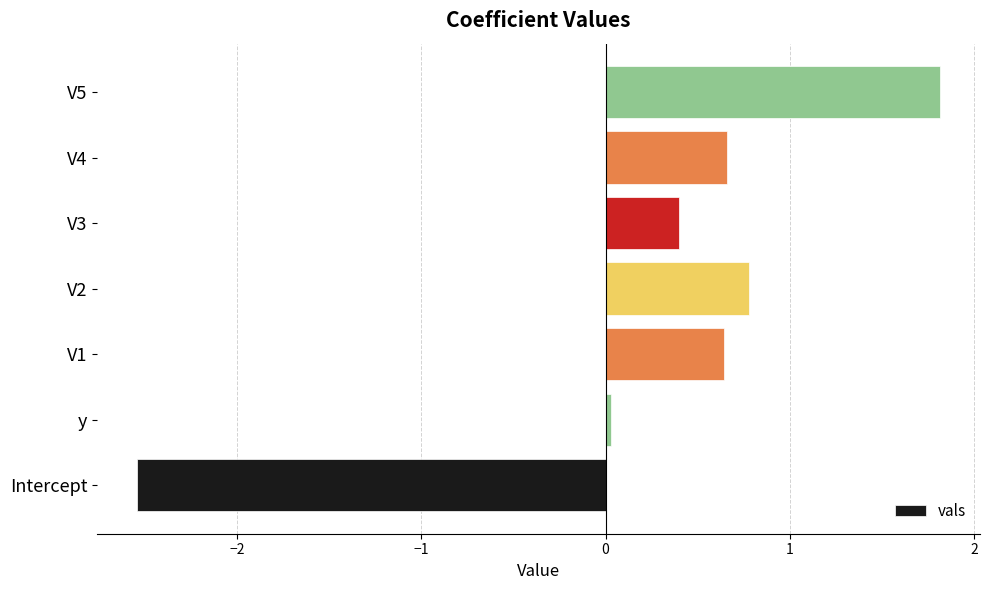

Between V4 and V2, which is larger?

V2